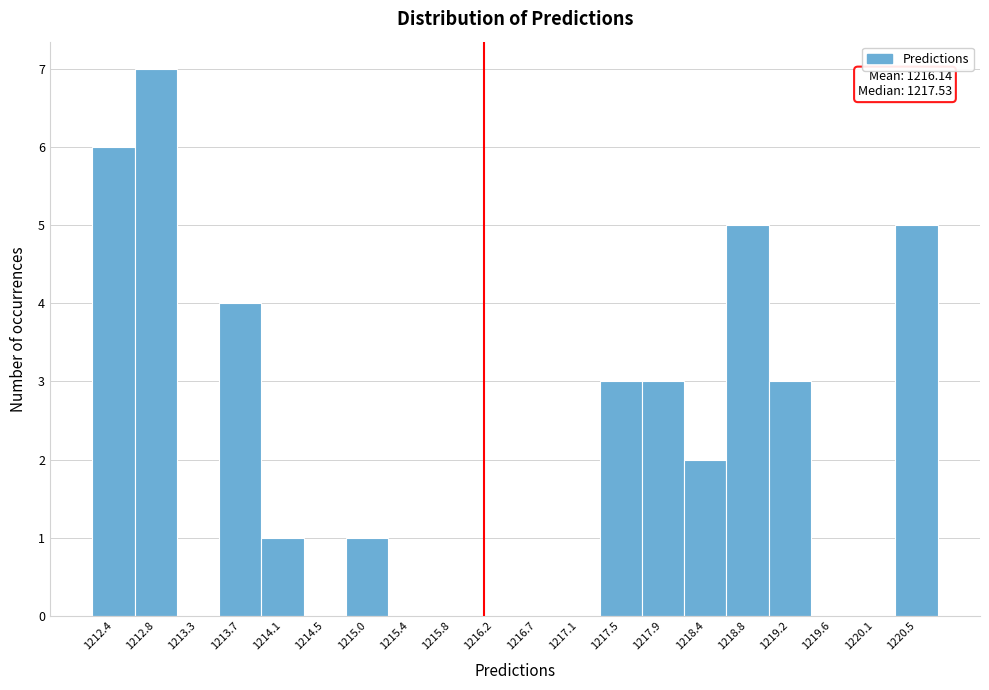

Over which range of the x-axis is the bar tallest?

1212.65 to 1213.05